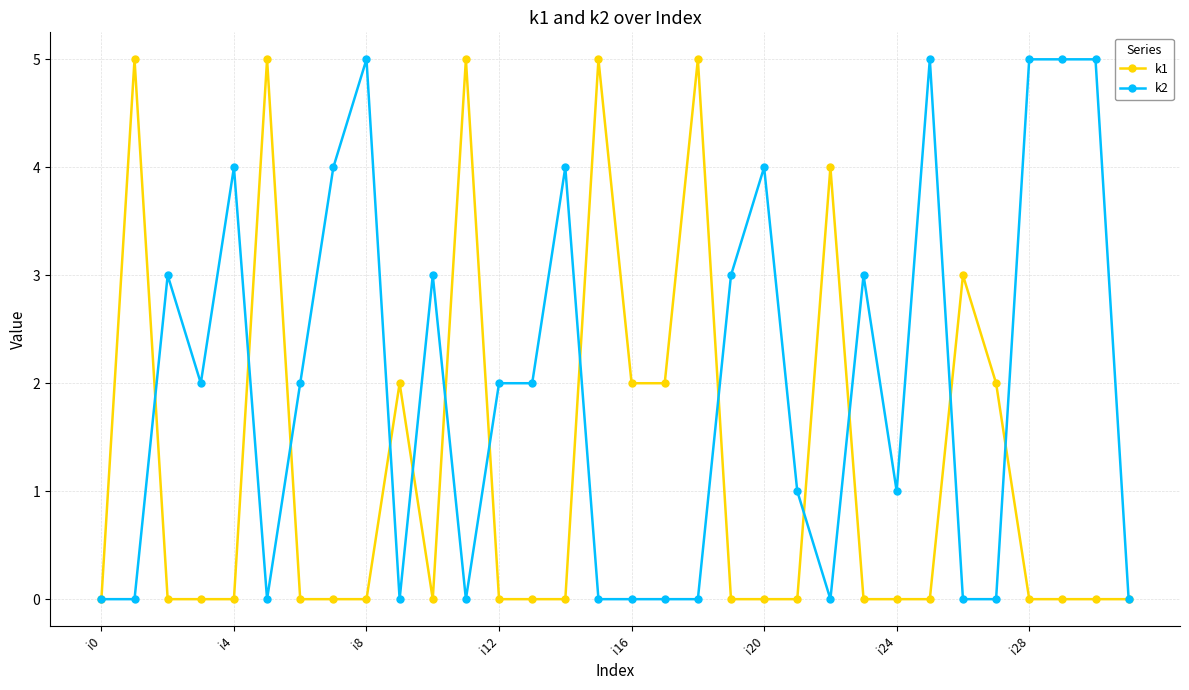

In k1, how many points are higher than both neighbors (excluding endpoints)?

8